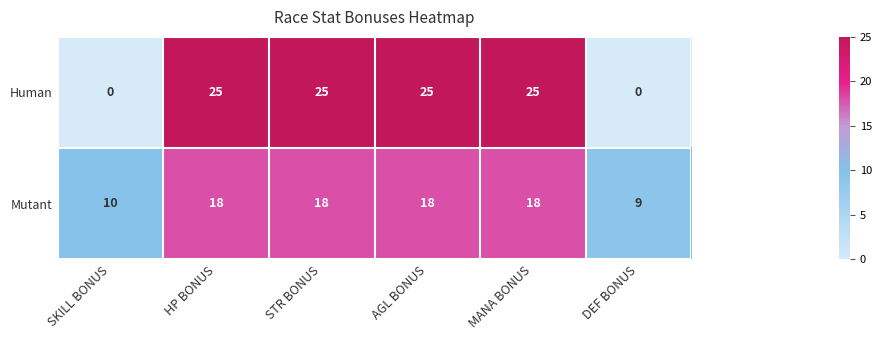

Which series has the widest spread of values?

Human